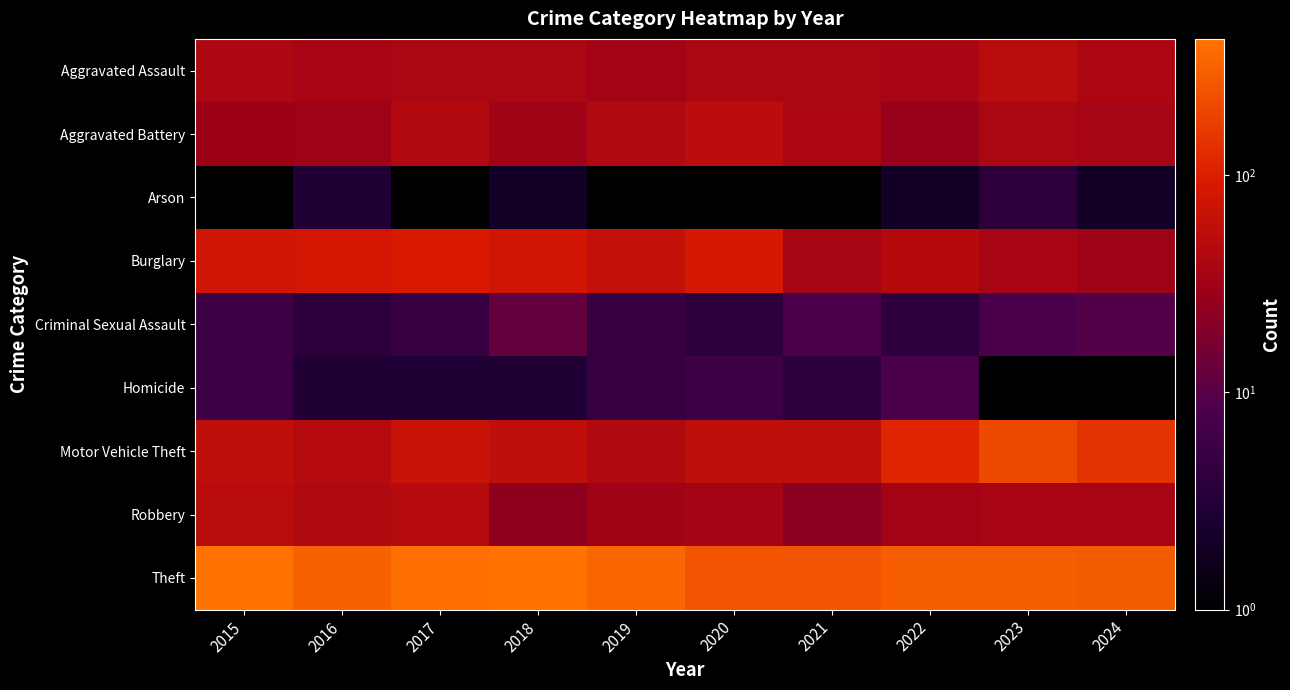

What is the difference between the Homicide values at 2021 and 2019?

1.0